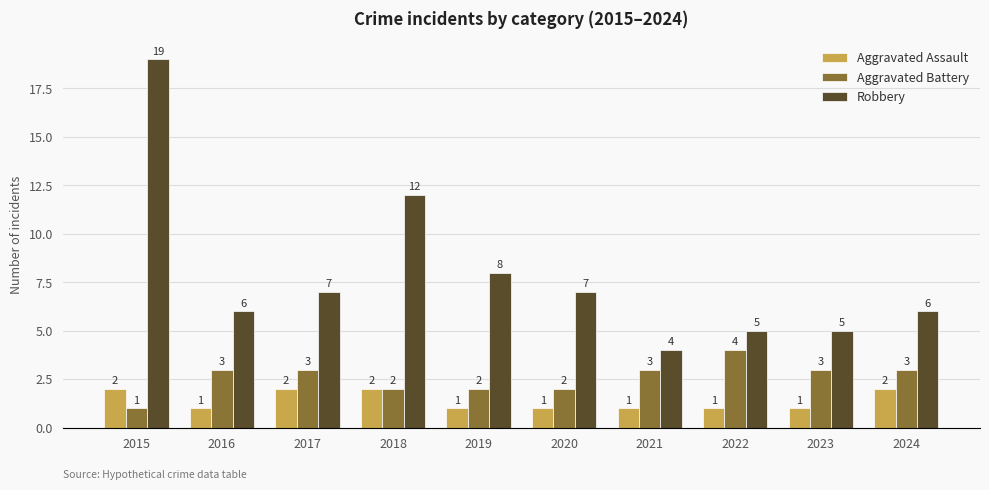

What is the approximate value of Aggravated Assault at 2017?

2